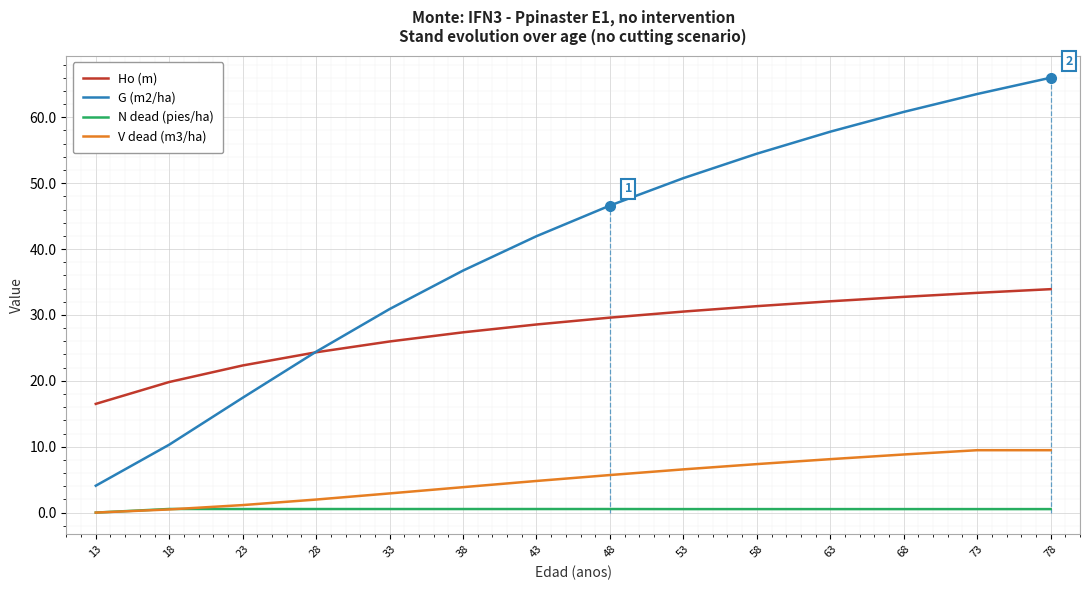

True or false: N dead (pies/ha) and Ho (m) cross at least once.

False